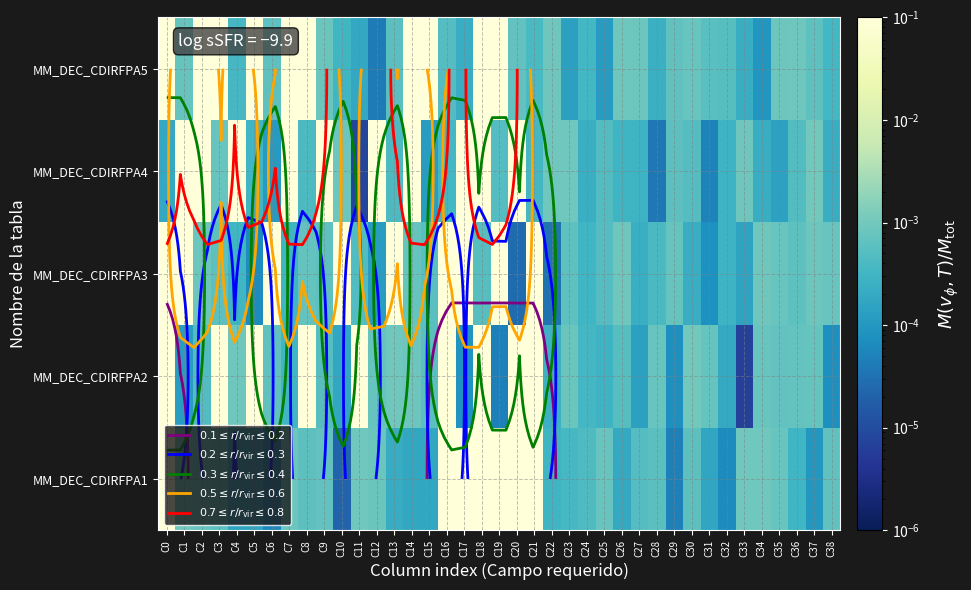

Which series has the largest total across all categories?

MM_DEC_CDIRFPA5